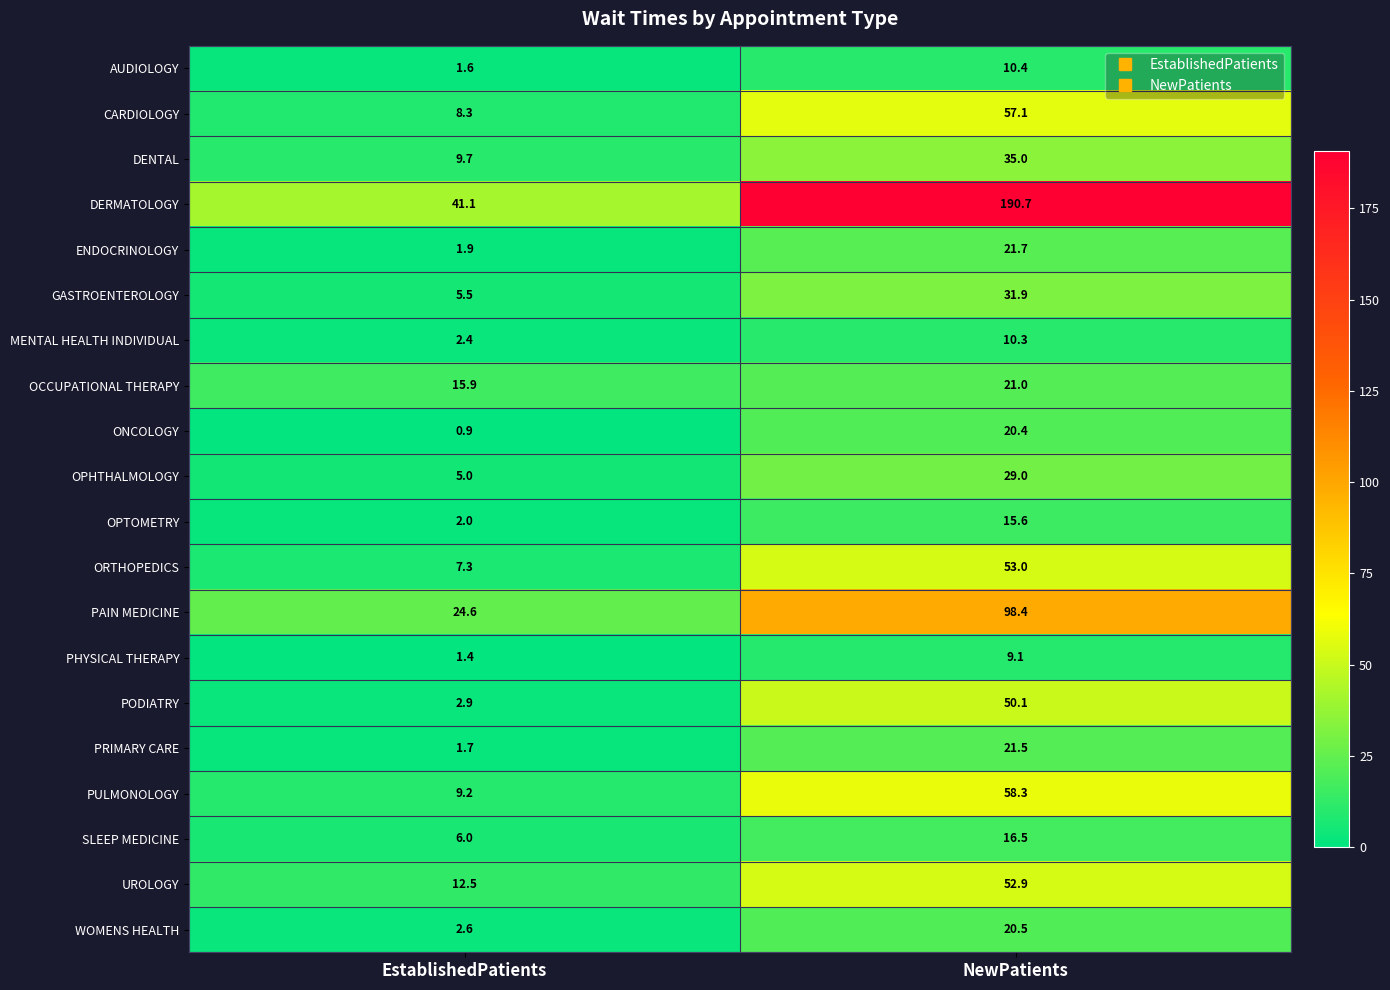

Is it true that ORTHOPEDICS equals 24.0 at NewPatients?

False